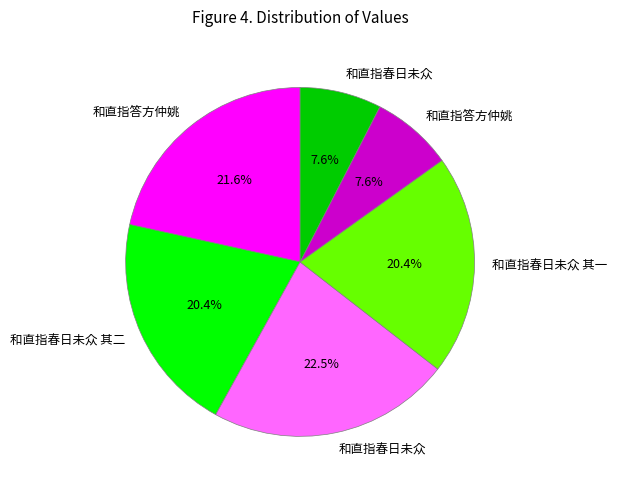

To the nearest percent, what is the average slice percentage?

17%